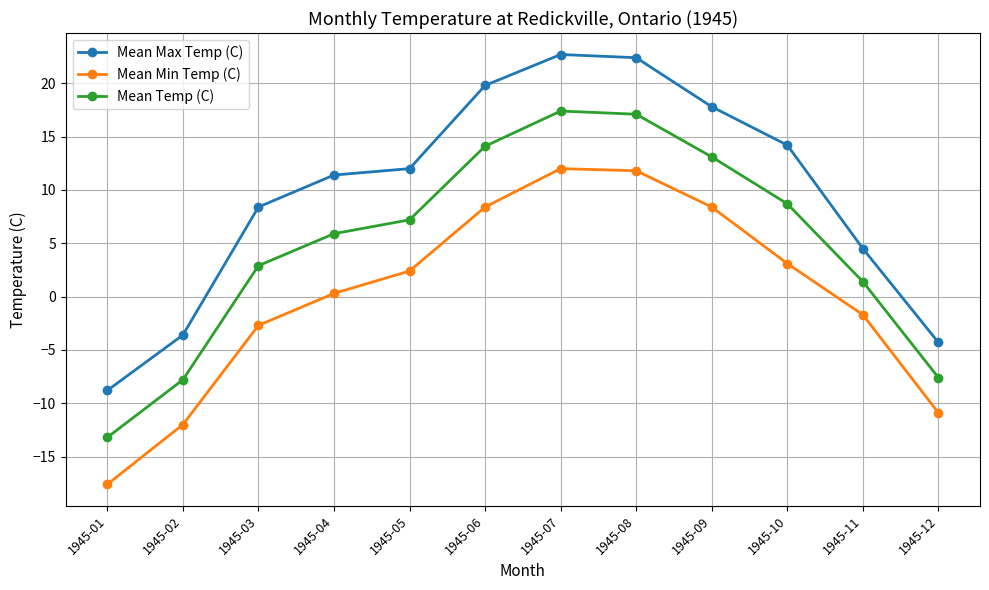

Which series has the widest spread of values?

Mean Max Temp (C)